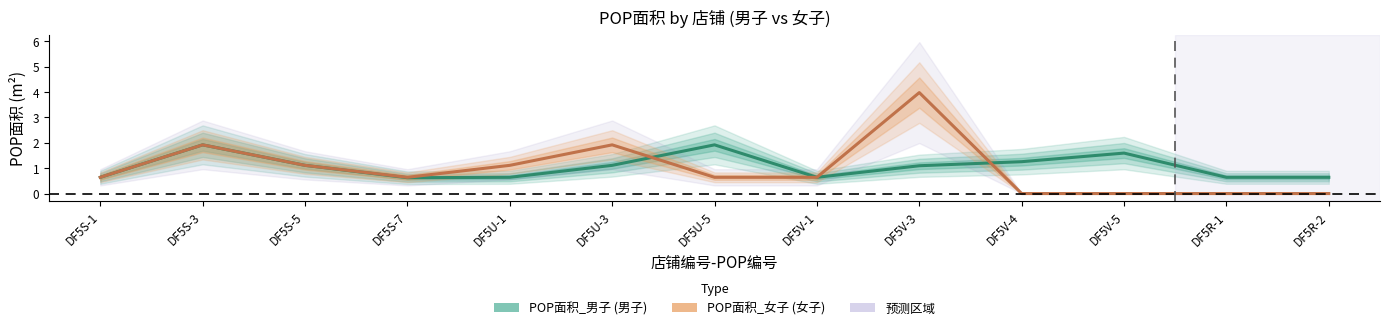

The POP面积_男子 series shows 0.9 at DF5U-1. True or false?

False